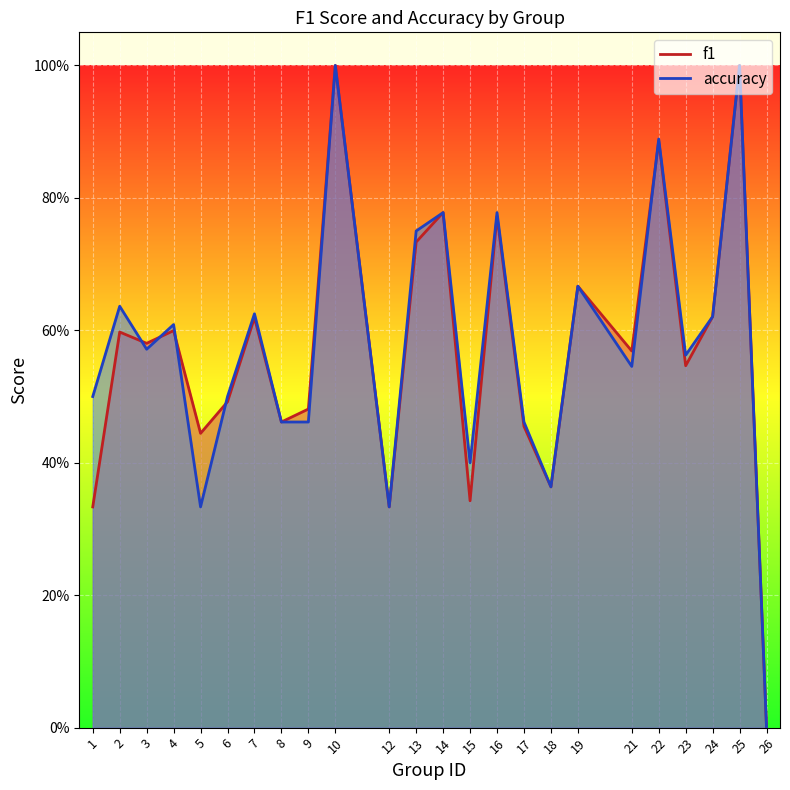

True or false: accuracy has a value of 0.4 at 15.

True